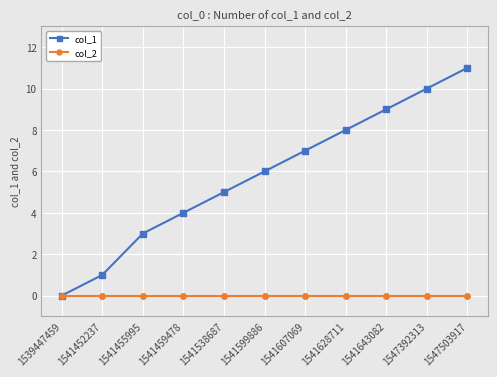

Reading left to right, transcribe all the data shown in this chart.

col_1: 0	1	3	4	5	6	7	8	9	10	11
col_2: 0	0	0	0	0	0	0	0	0	0	0